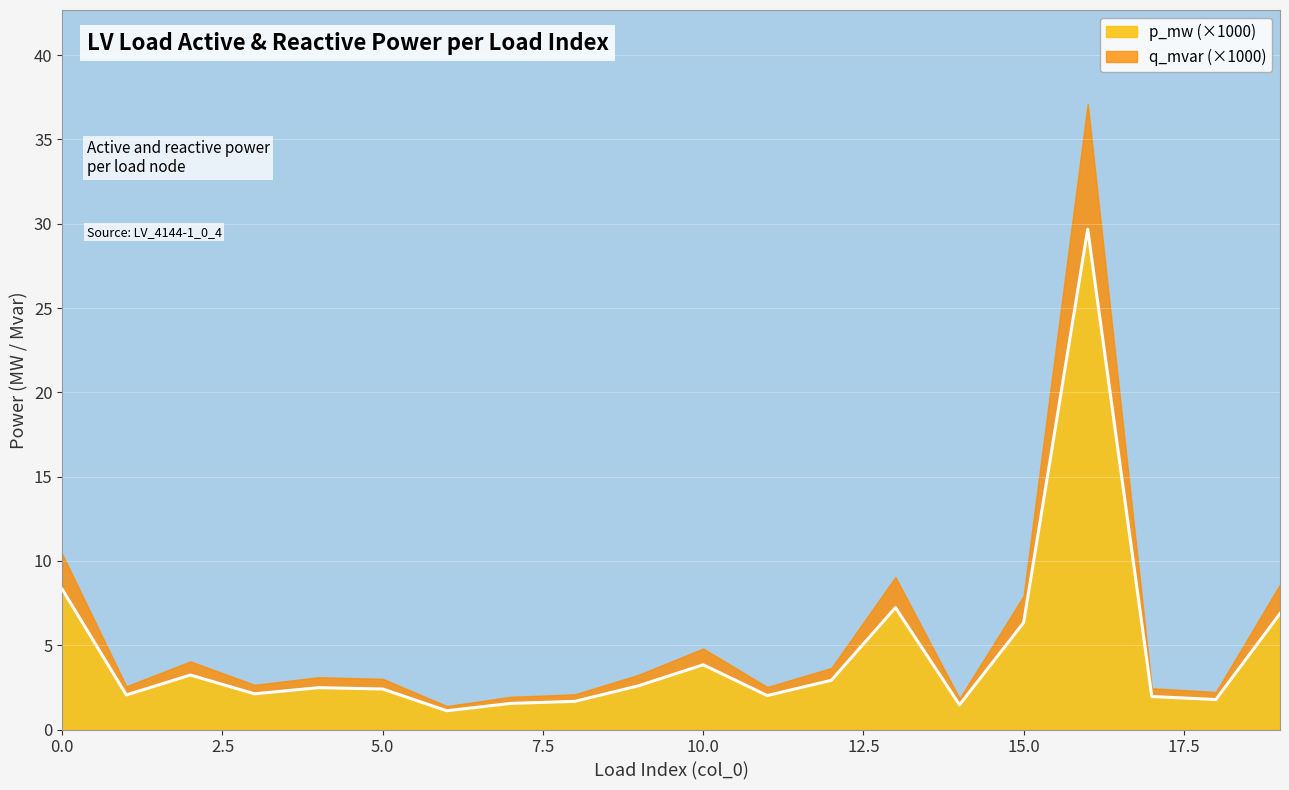

Reading right to left, transcribe all the data shown in this chart.

19=6.9	18=1.8	17=2.0	16=29.7	15=6.3	14=1.5	13=7.2	12=2.9	11=2.0	10=3.8	9=2.6	8=1.7	7=1.5	6=1.1	5=2.4	4=2.5	3=2.1	2=3.2	1=2.0	0=8.3